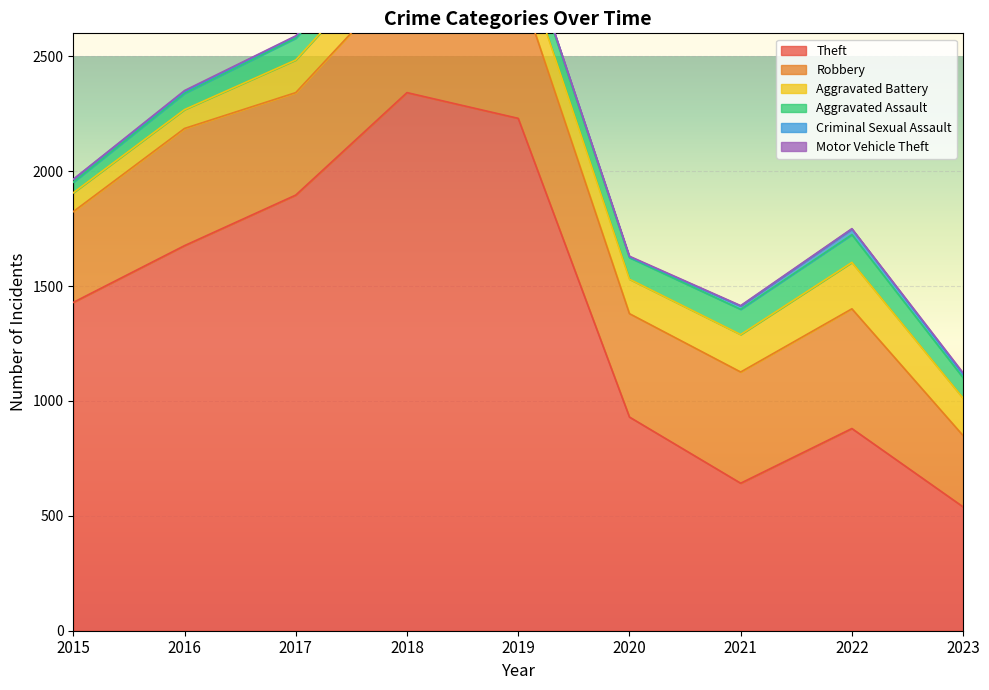

What is the spread (max minus min) of values at 2023?

533